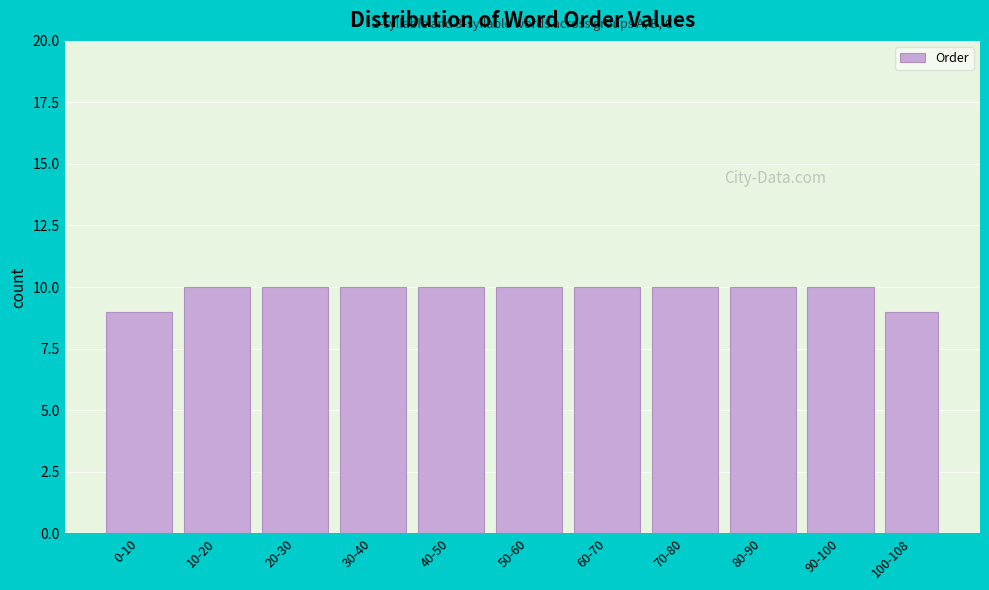

Reading right to left, what are all the values shown in this chart?

9	10	10	10	10	10	10	10	10	10	9